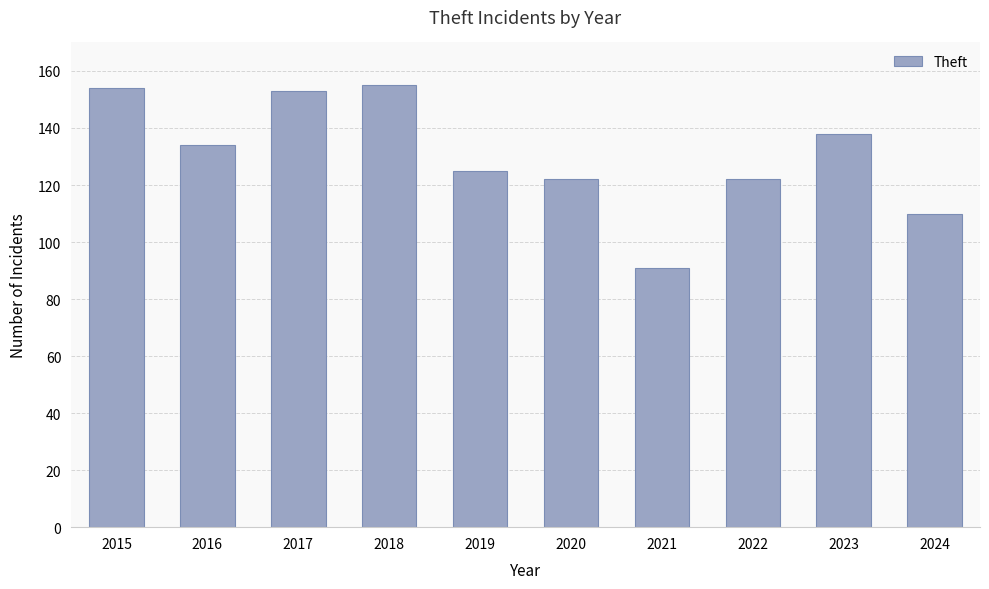

What is the difference between the maximum and minimum values?

64